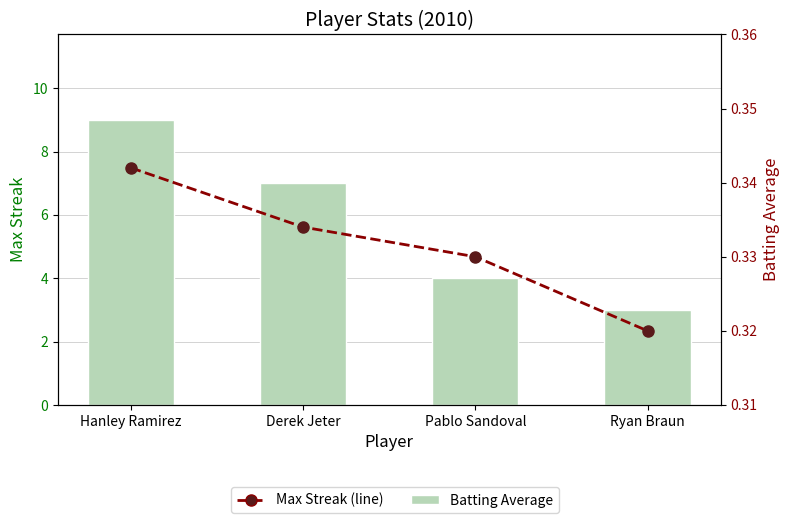

What is the label of the 3rd bar from the right?

Derek Jeter